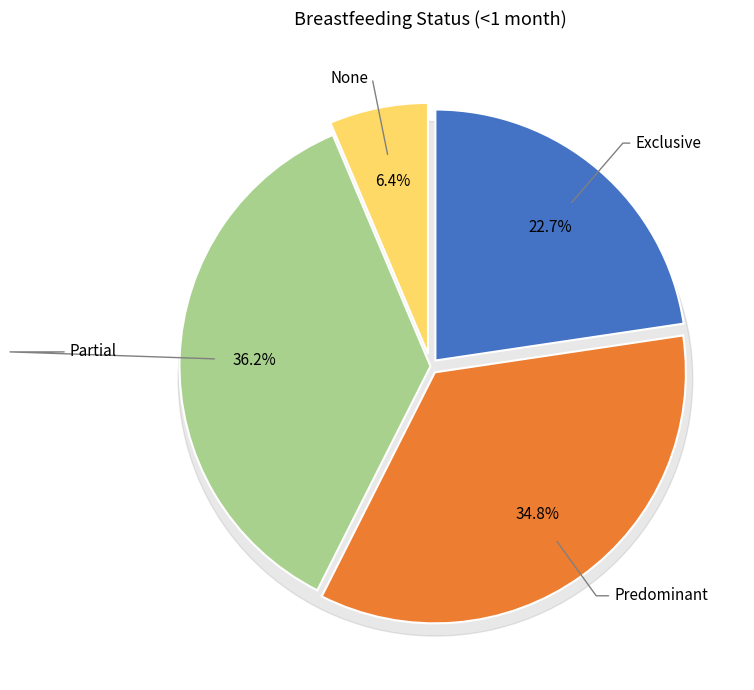

Combined, do None and Partial account for over 50%?

No